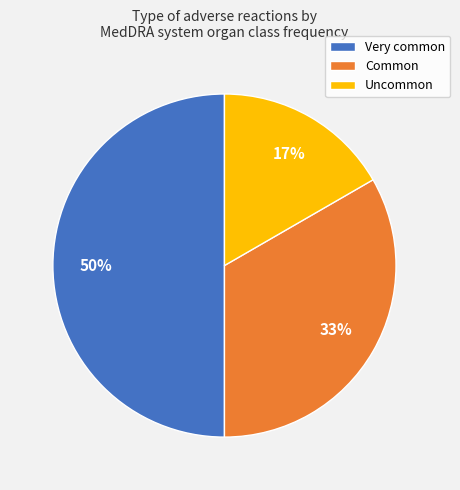

Rank the categories by value from highest to lowest.

Very common, Common, Uncommon